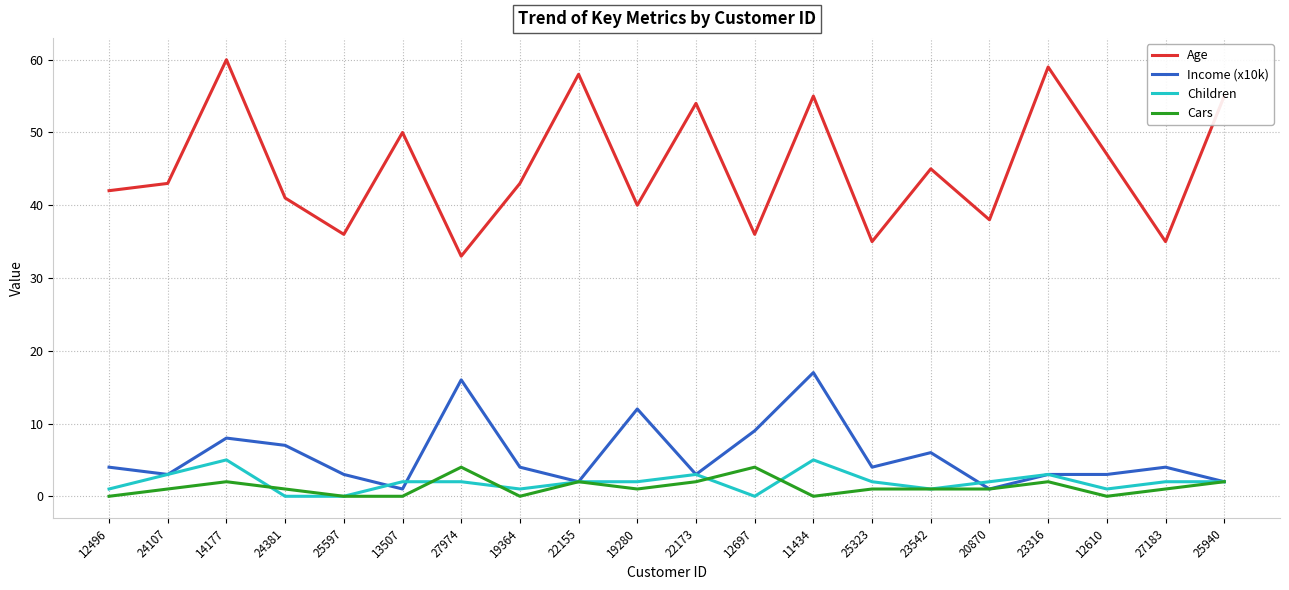

Reading left to right, list all the values displayed in this chart.

Age: 12496=42	24107=43	14177=60	24381=41	25597=36	13507=50	27974=33	19364=43	22155=58	19280=40	22173=54	12697=36	11434=55	25323=35	23542=45	20870=38	23316=59	12610=47	27183=35	25940=55
Income (x10k): 12496=4	24107=3	14177=8	24381=7	25597=3	13507=1	27974=16	19364=4	22155=2	19280=12	22173=3	12697=9	11434=17	25323=4	23542=6	20870=1	23316=3	12610=3	27183=4	25940=2
Children: 12496=1	24107=3	14177=5	24381=0	25597=0	13507=2	27974=2	19364=1	22155=2	19280=2	22173=3	12697=0	11434=5	25323=2	23542=1	20870=2	23316=3	12610=1	27183=2	25940=2
Cars: 12496=0	24107=1	14177=2	24381=1	25597=0	13507=0	27974=4	19364=0	22155=2	19280=1	22173=2	12697=4	11434=0	25323=1	23542=1	20870=1	23316=2	12610=0	27183=1	25940=2